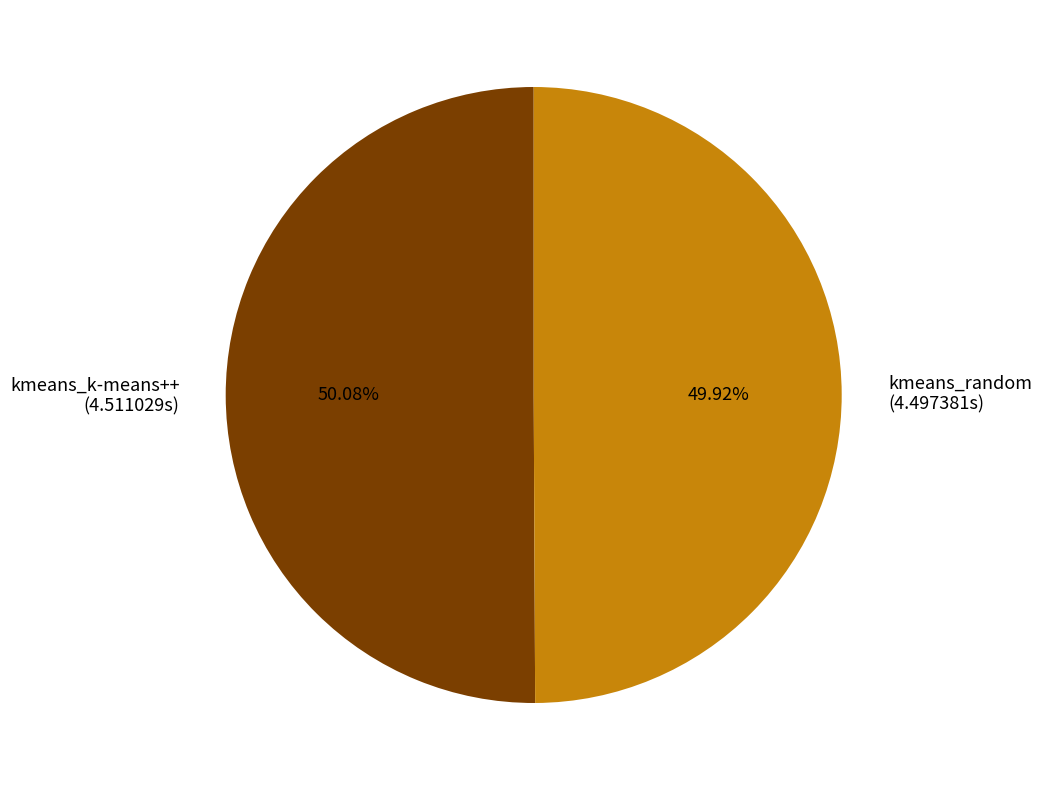

Is it true that kmeans_random is 45% of the pie?

False